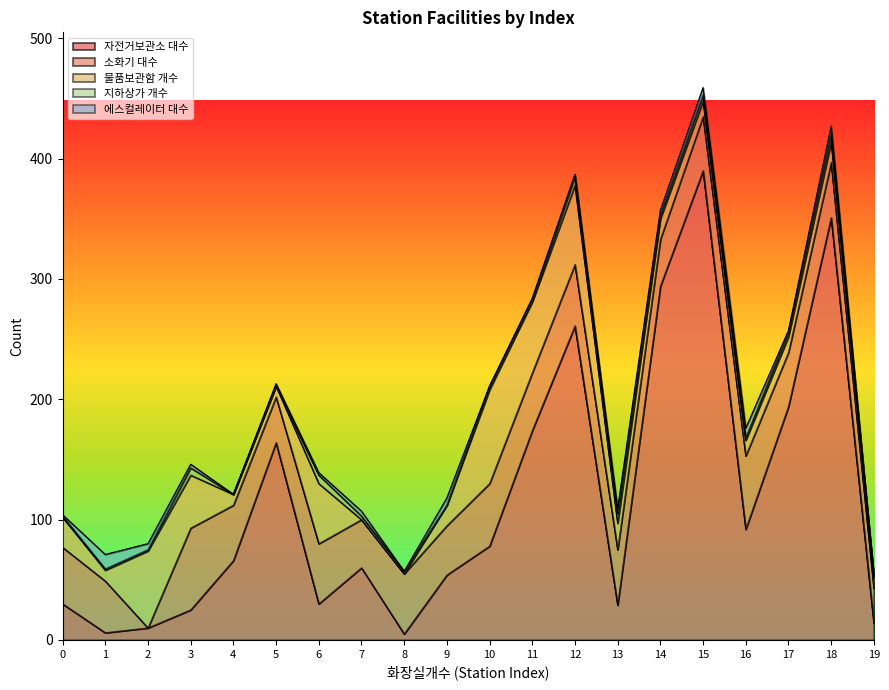

What is the total value across all series at 10?

211